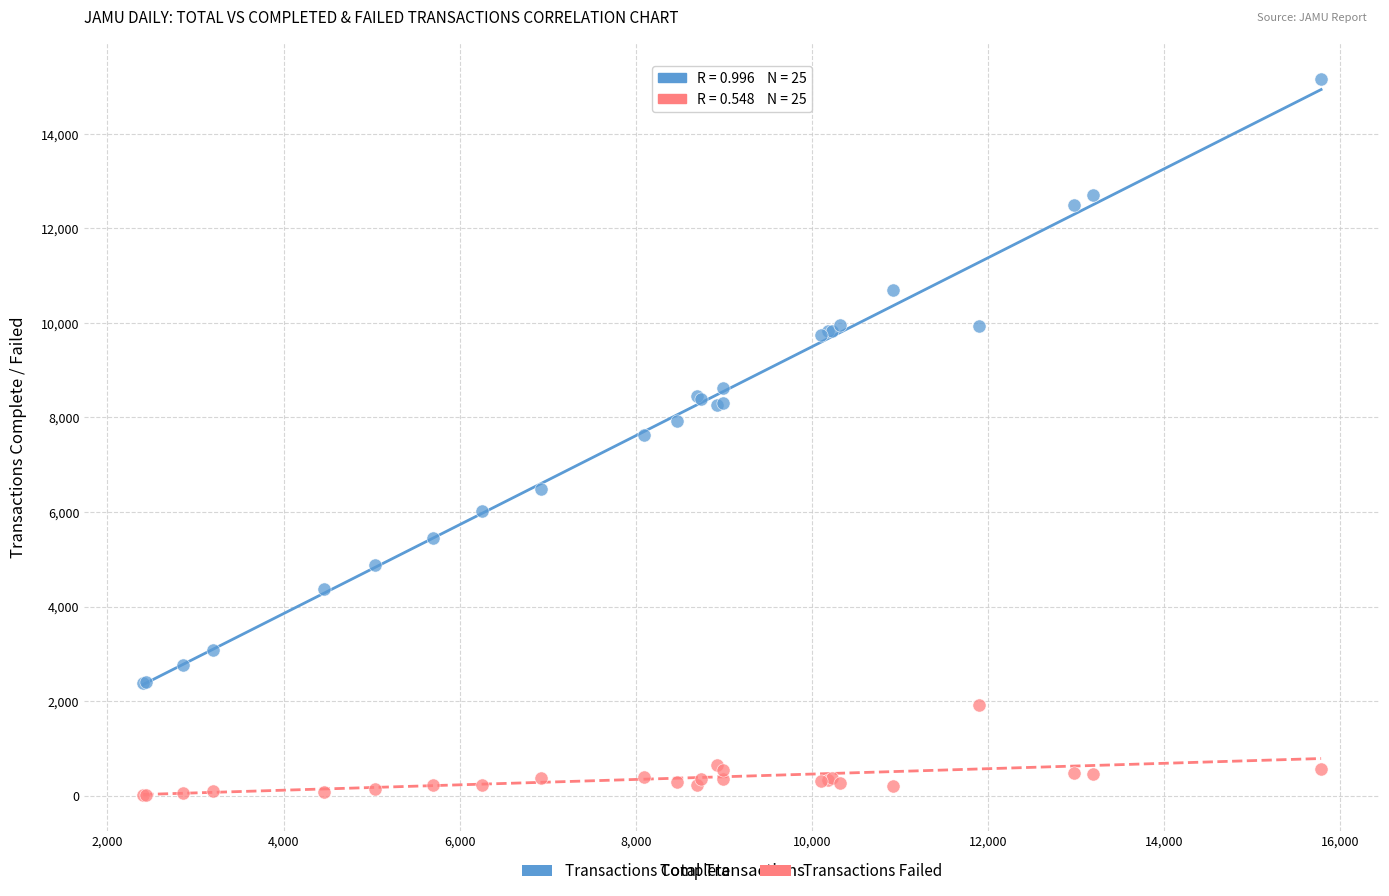

Which series reaches the maximum Y coordinate?

Transactions Complete